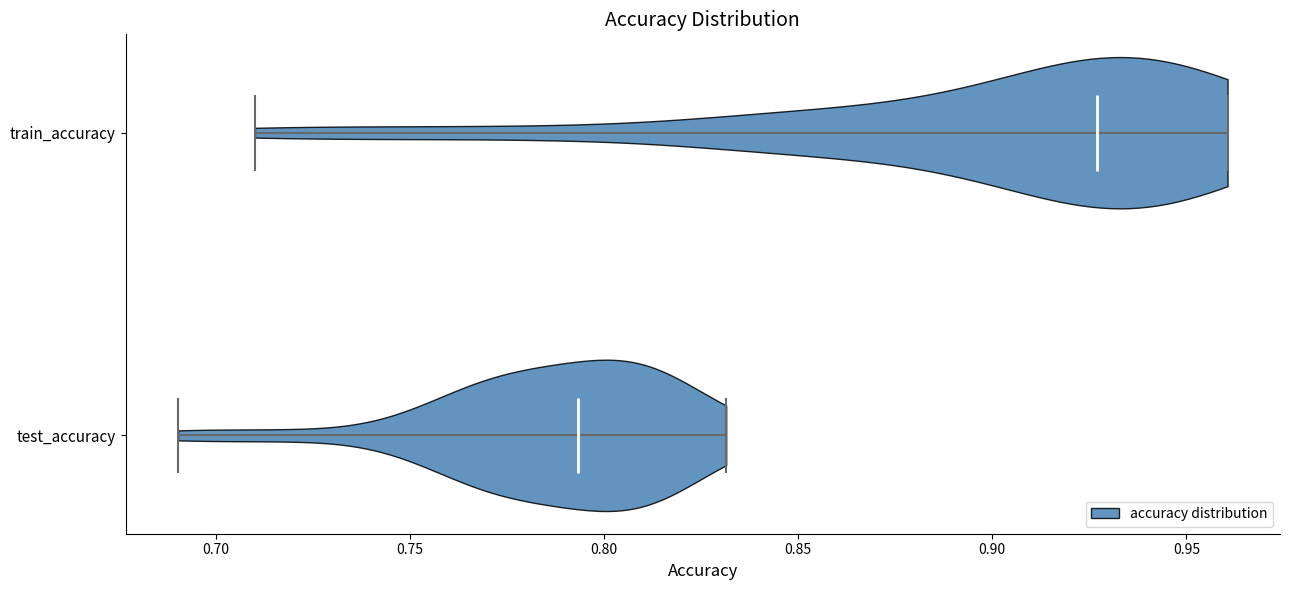

Which violin has the furthest to the right median line?

train_accuracy